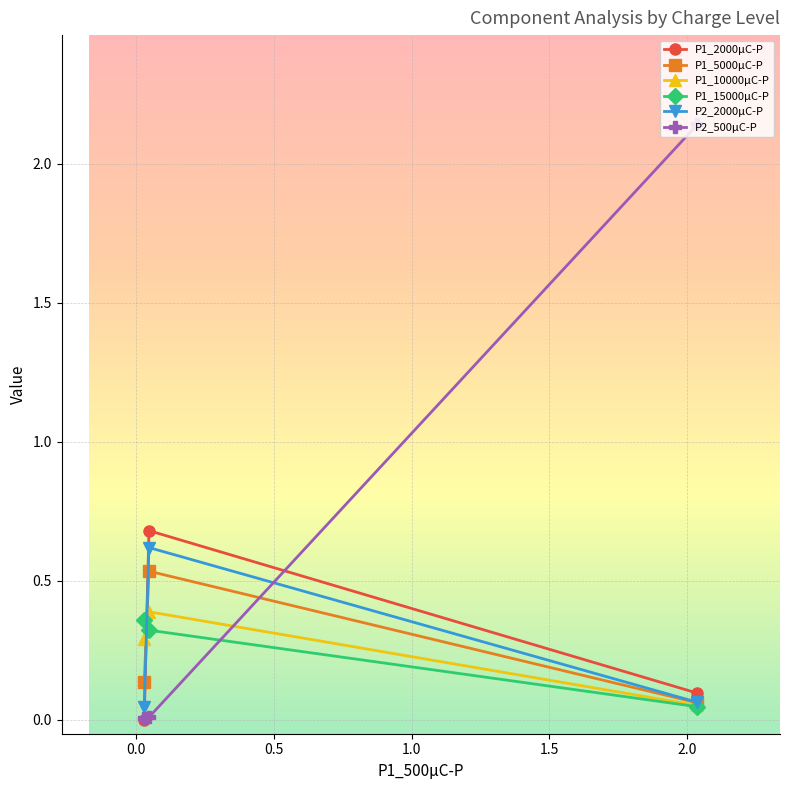

How many lines are shown in the chart?

6